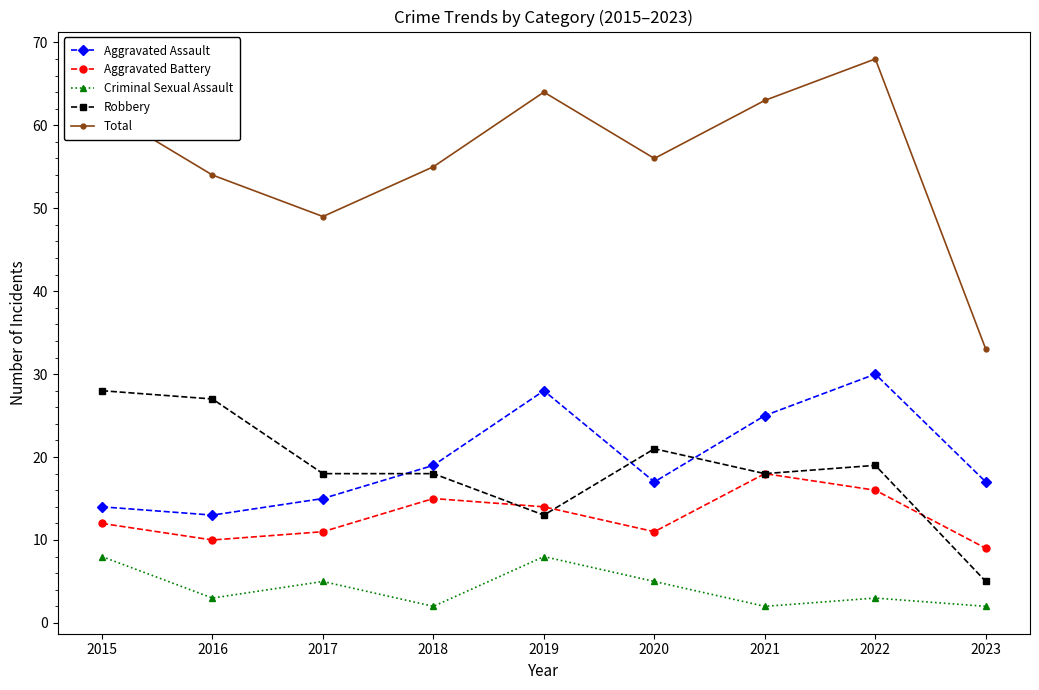

What is the greatest value displayed?

68